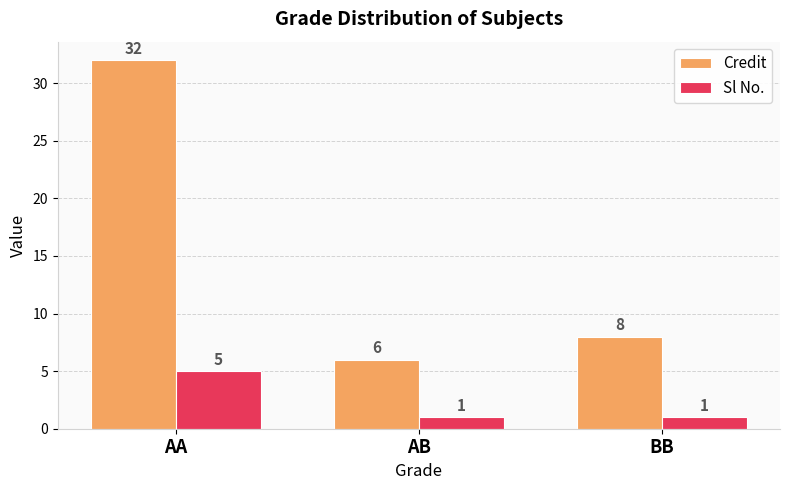

Rank the series by their maximum value, from highest to lowest.

Credit, Sl No.